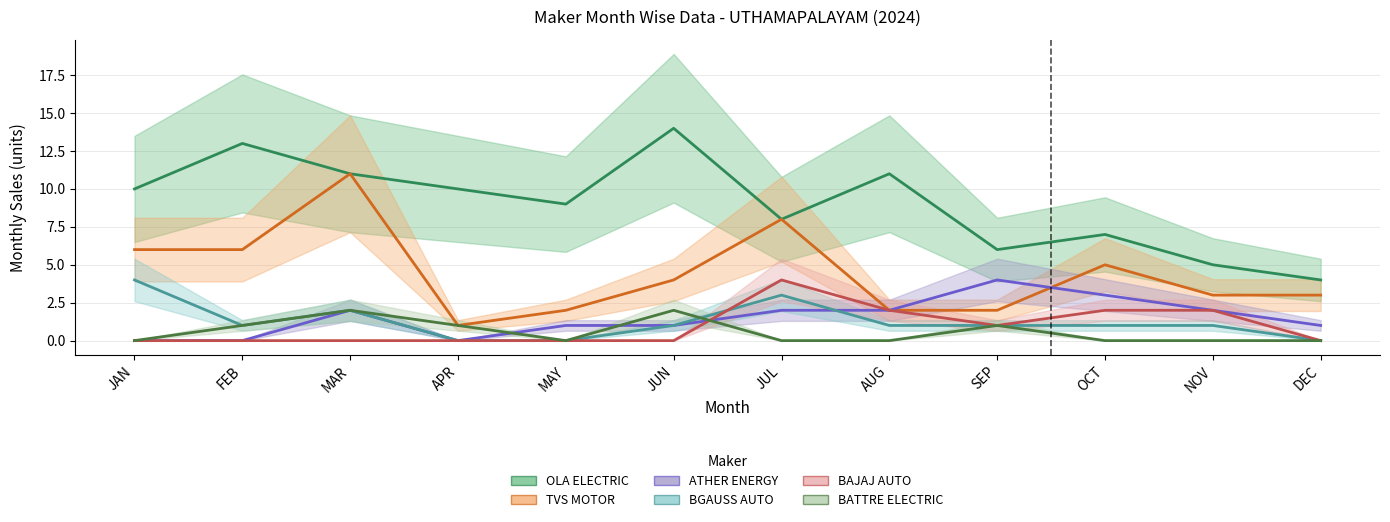

Does the chart display data point markers on the line(s)?

No